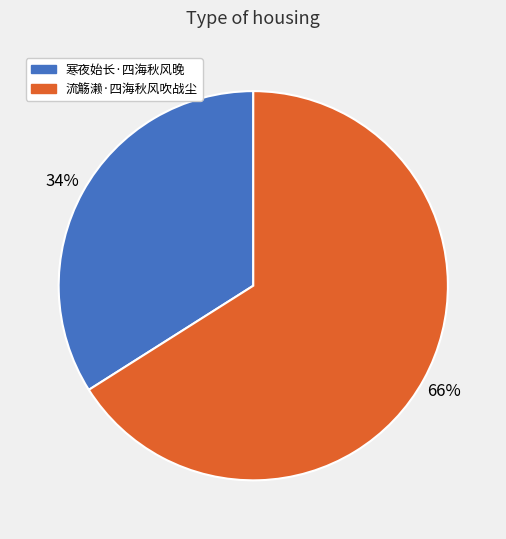

What percentage is the 流觞濑·四海秋风吹战尘 slice, to the nearest percent?

66%